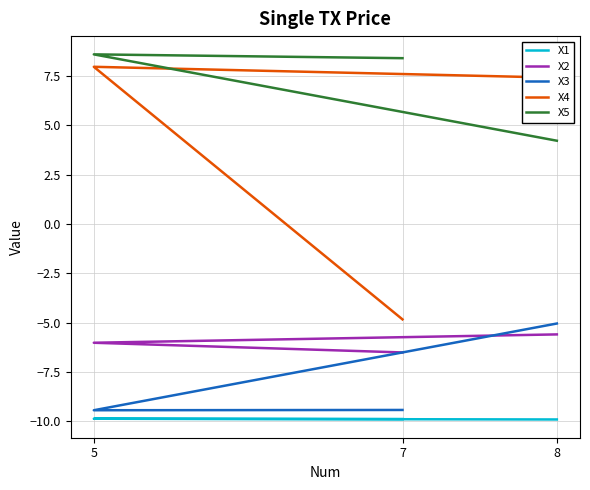

What is the highest value of the X1 series?

-9.9